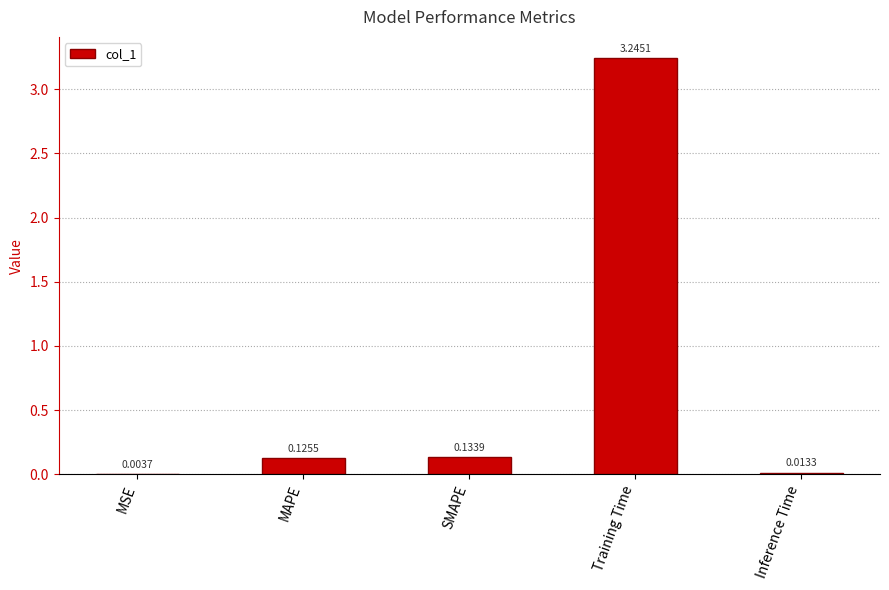

Between SMAPE and MAPE, which is larger?

SMAPE